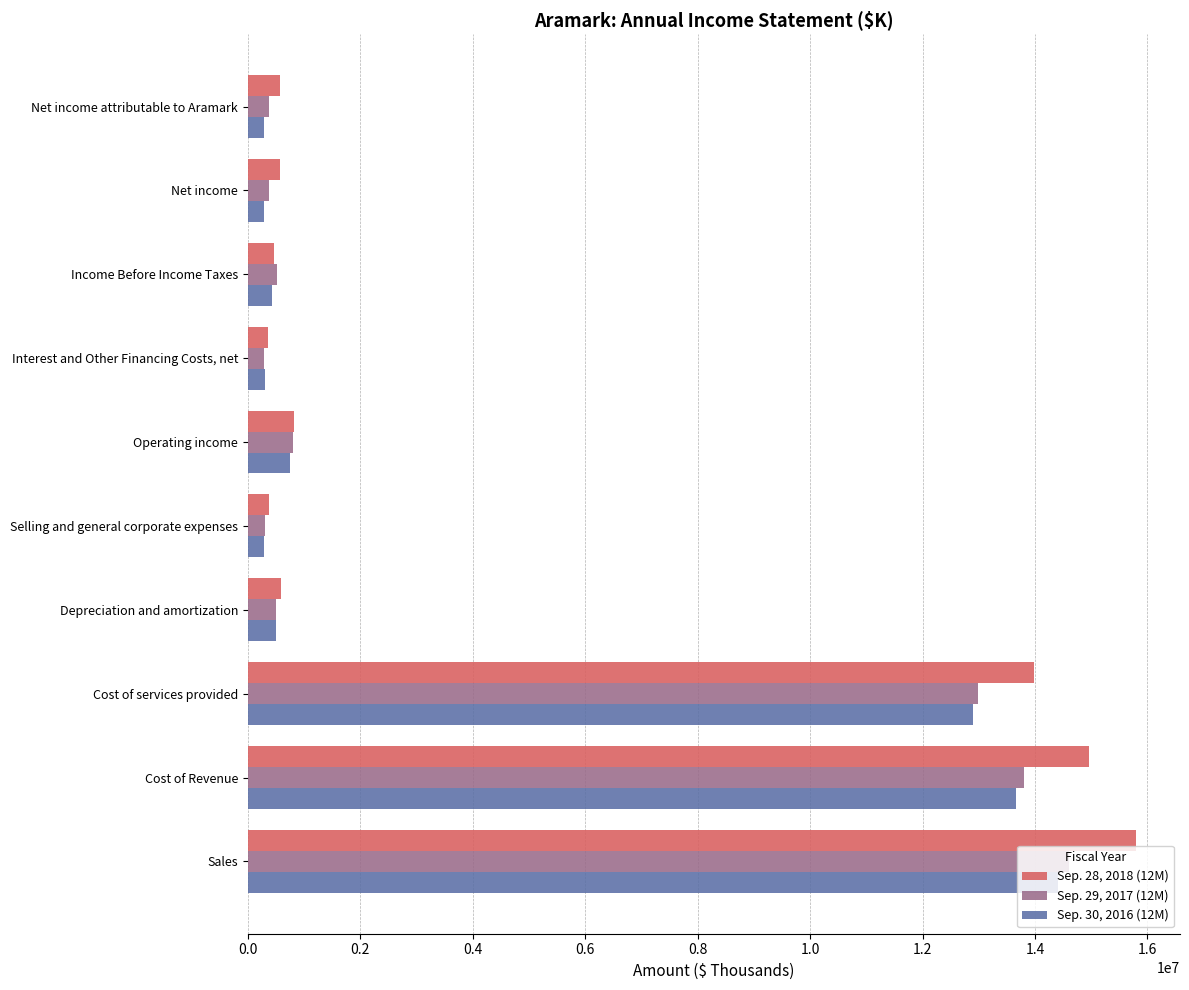

What are all the series names shown in the legend?

Sep. 28, 2018 (12M), Sep. 29, 2017 (12M), Sep. 30, 2016 (12M)